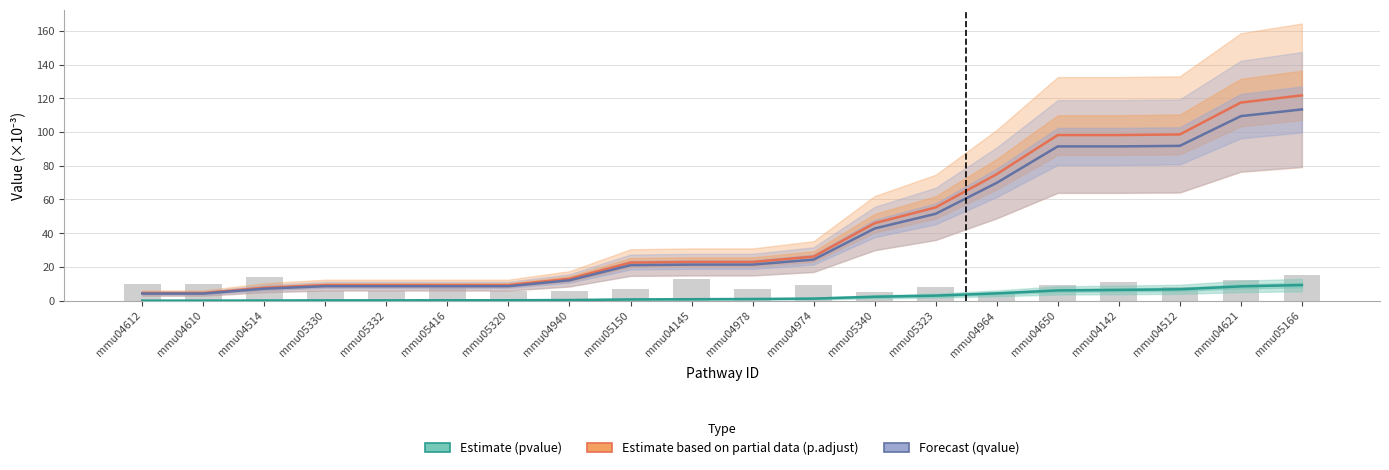

What is the label of the 3rd bar from the right?

mmu04512